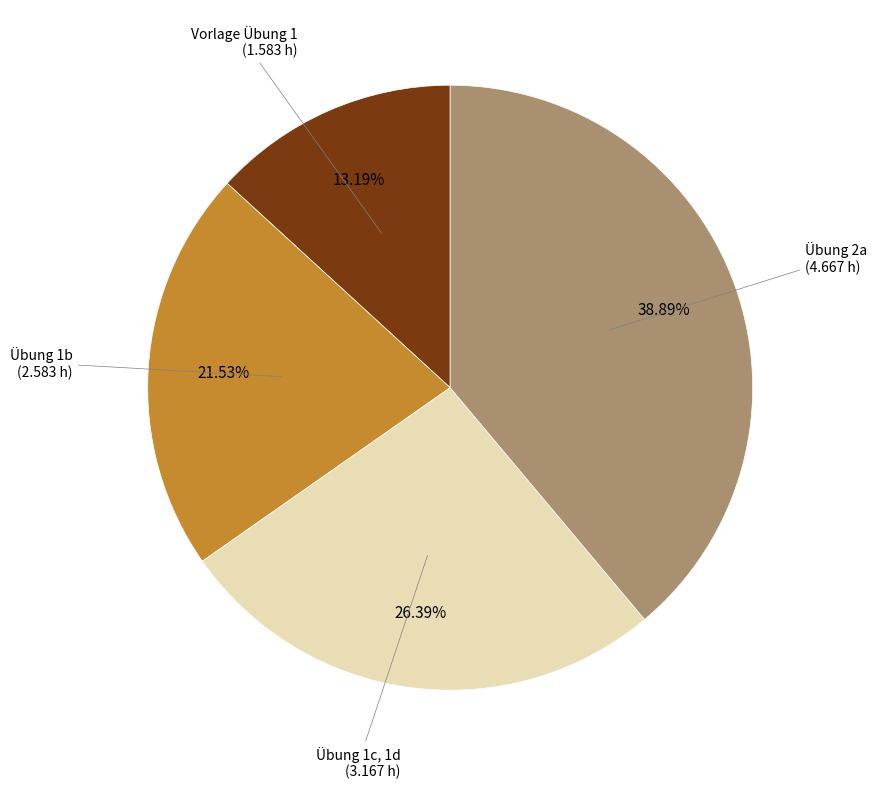

Which slice is the largest?

Übung 2a